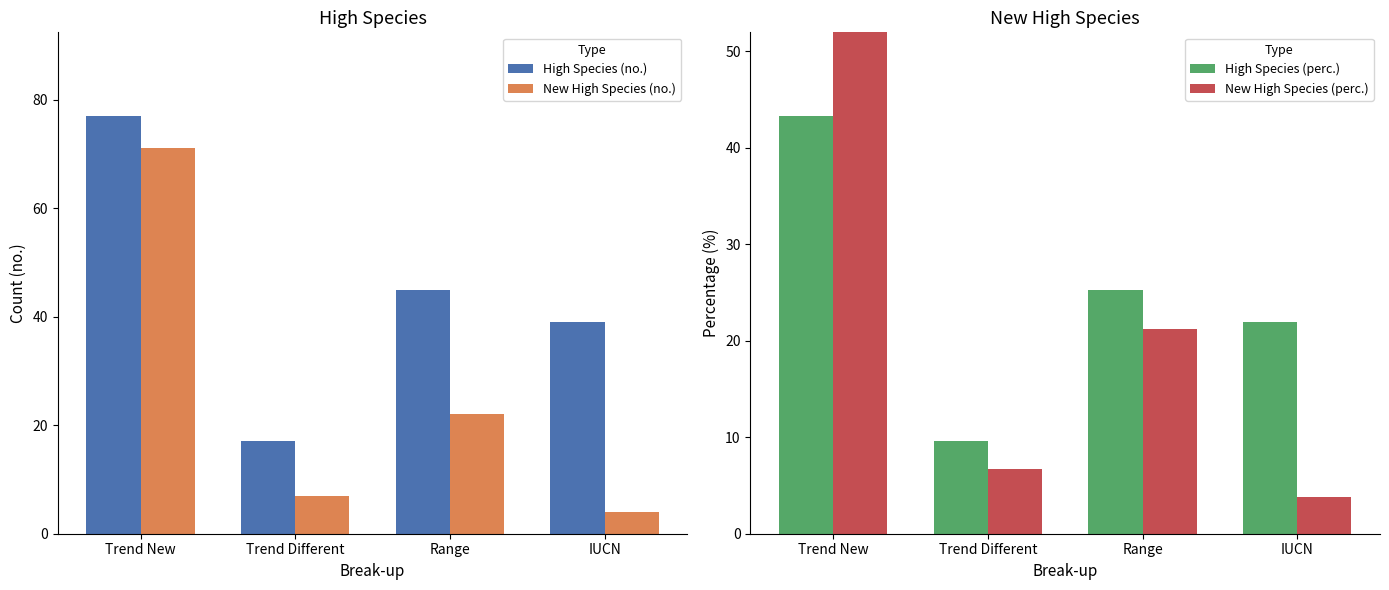

The value of New High Species (no.) at Trend New is 34.1. True or false?

False